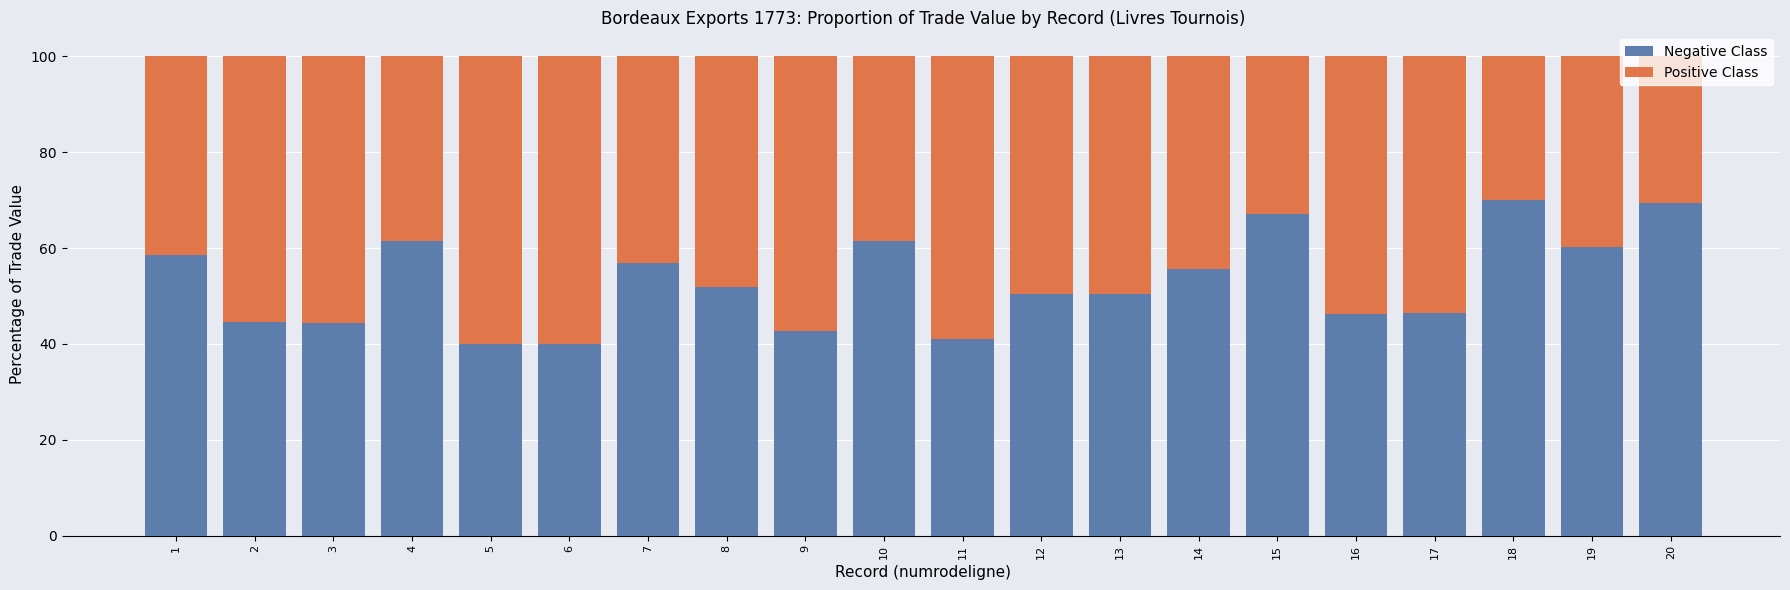

What is the minimum value for Negative Class?

40.0